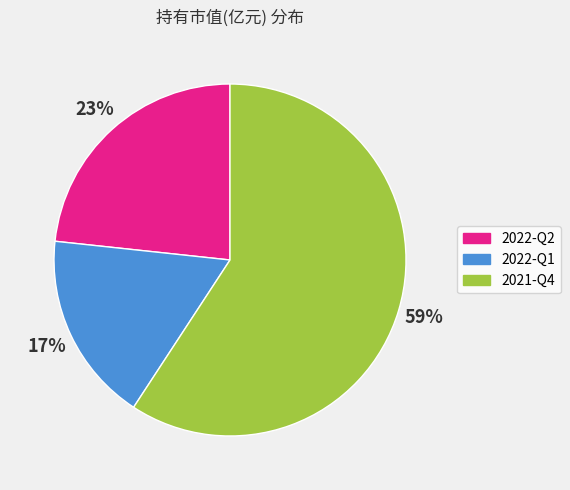

Which slice is the smallest?

2022-Q1